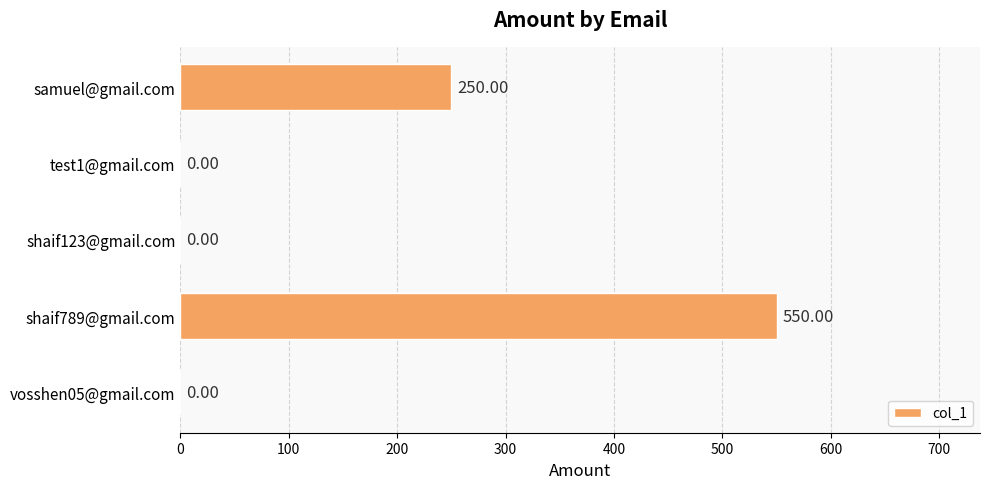

What is the sum of the values at shaif789@gmail.com and samuel@gmail.com?

800